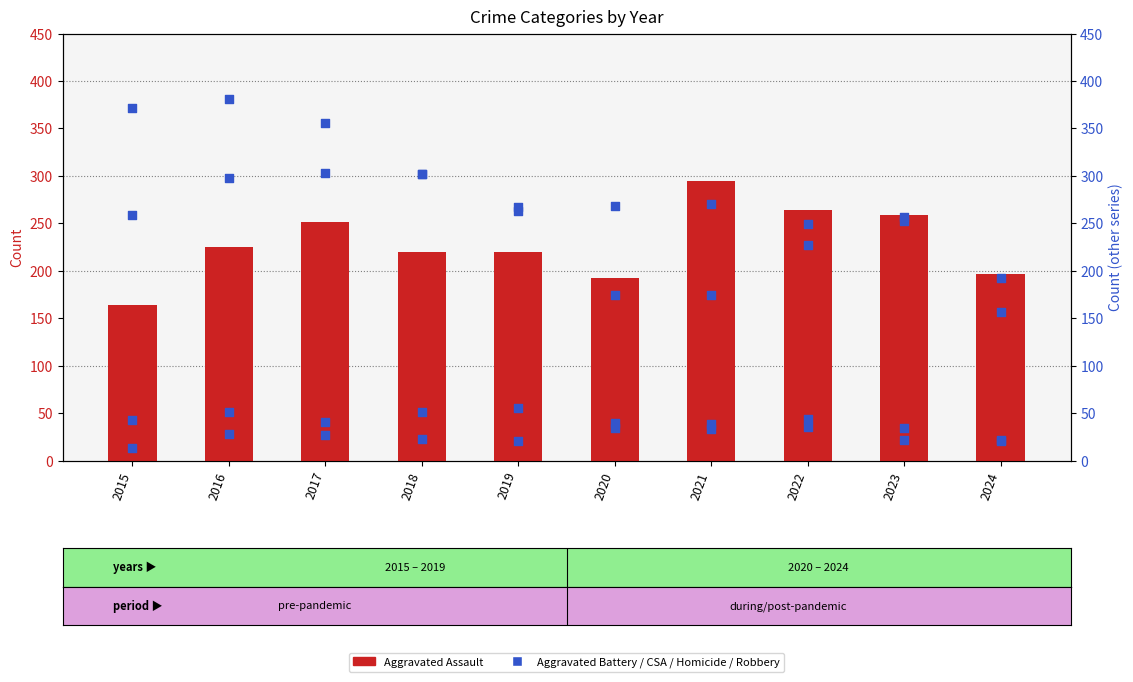

Which series reaches the maximum Y coordinate?

Robbery